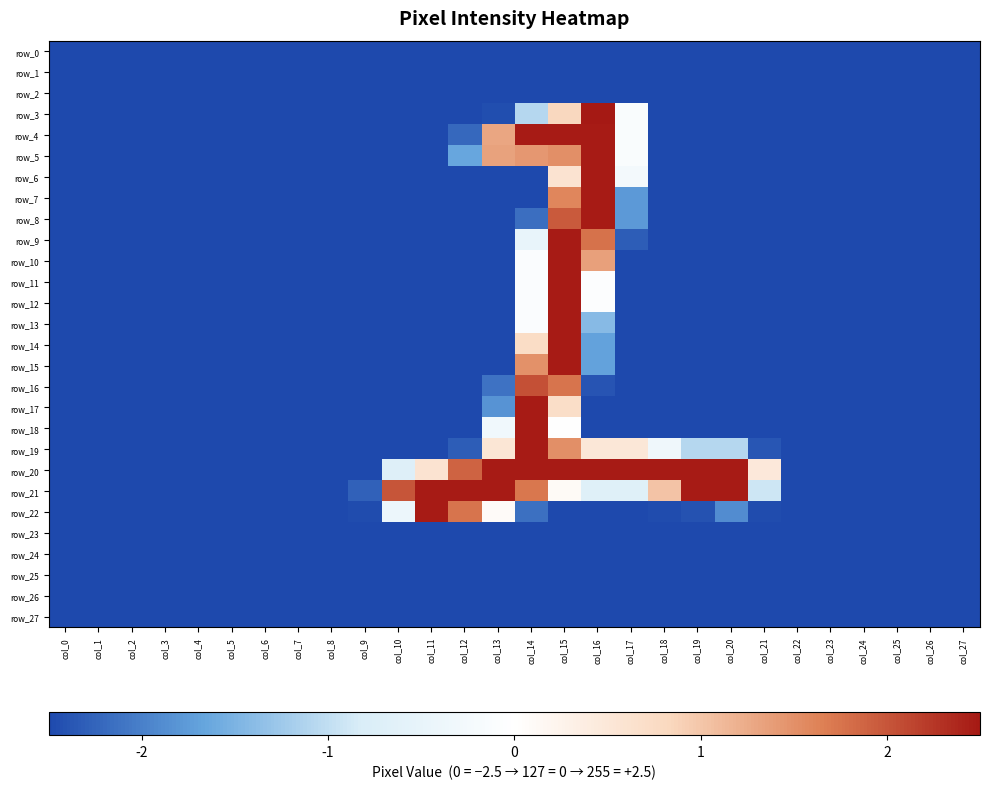

Rank the series by their maximum value, from highest to lowest.

row_3, row_4, row_5, row_6, row_7, row_8, row_9, row_10, row_11, row_12, row_13, row_14, row_15, row_17, row_18, row_19, row_20, row_21, row_22, row_16, row_0, row_1, row_2, row_23, row_24, row_25, row_26, row_27